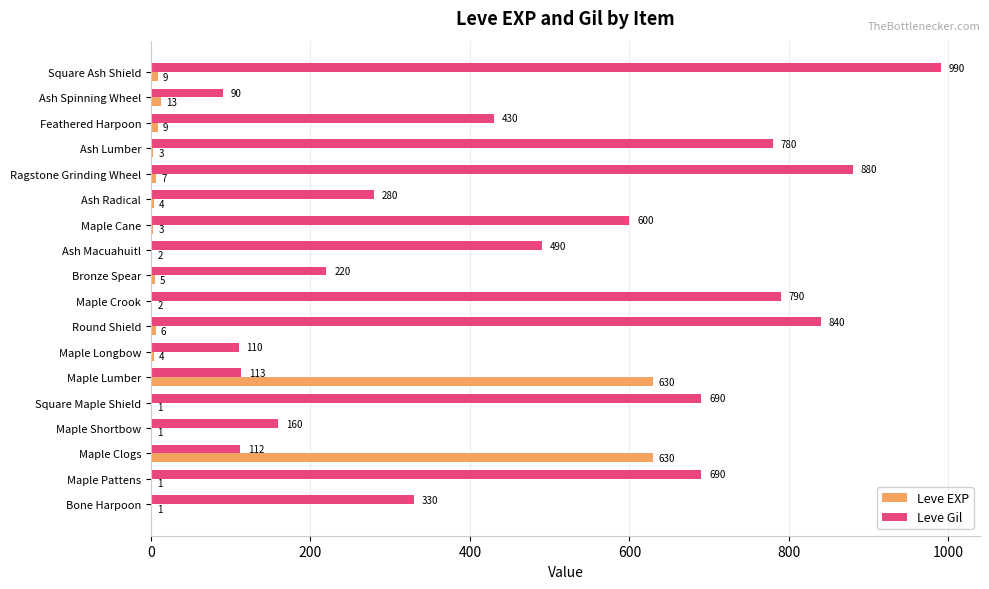

True or false: Leve EXP has a value of 1 at Maple Pattens.

True